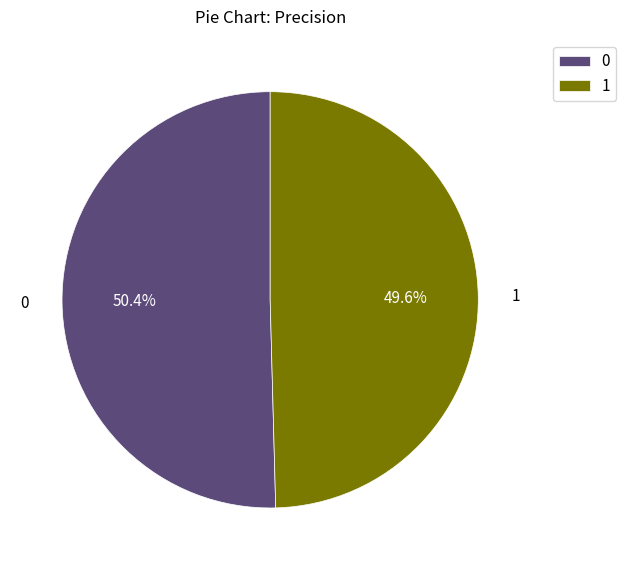

Rank the categories by value from lowest to highest.

1, 0